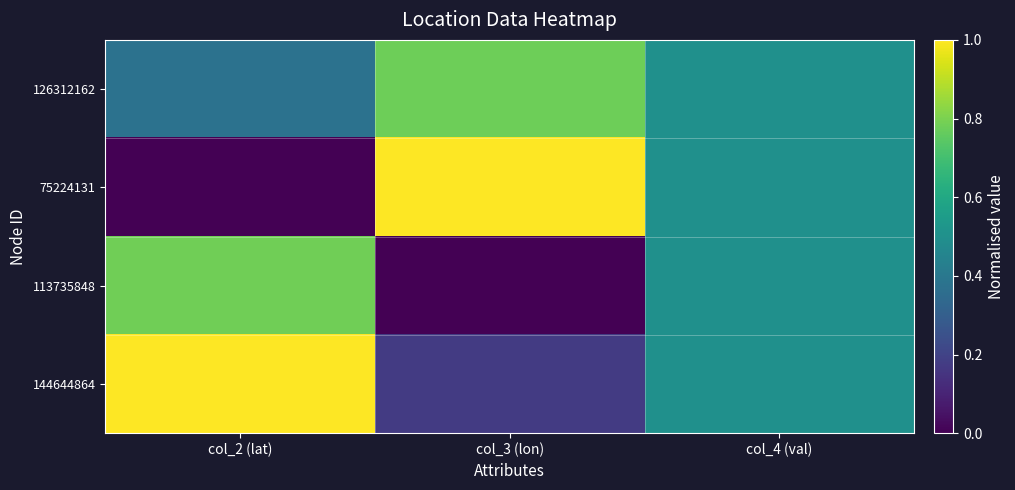

Reading left to right, extract all data points from this chart.

126312162: col_2 (lat)=0.4	col_3 (lon)=0.8	col_4 (val)=0.5
75224131: col_2 (lat)=0.0	col_3 (lon)=1.0	col_4 (val)=0.5
113735848: col_2 (lat)=0.8	col_3 (lon)=0.0	col_4 (val)=0.5
144644864: col_2 (lat)=1.0	col_3 (lon)=0.2	col_4 (val)=0.5